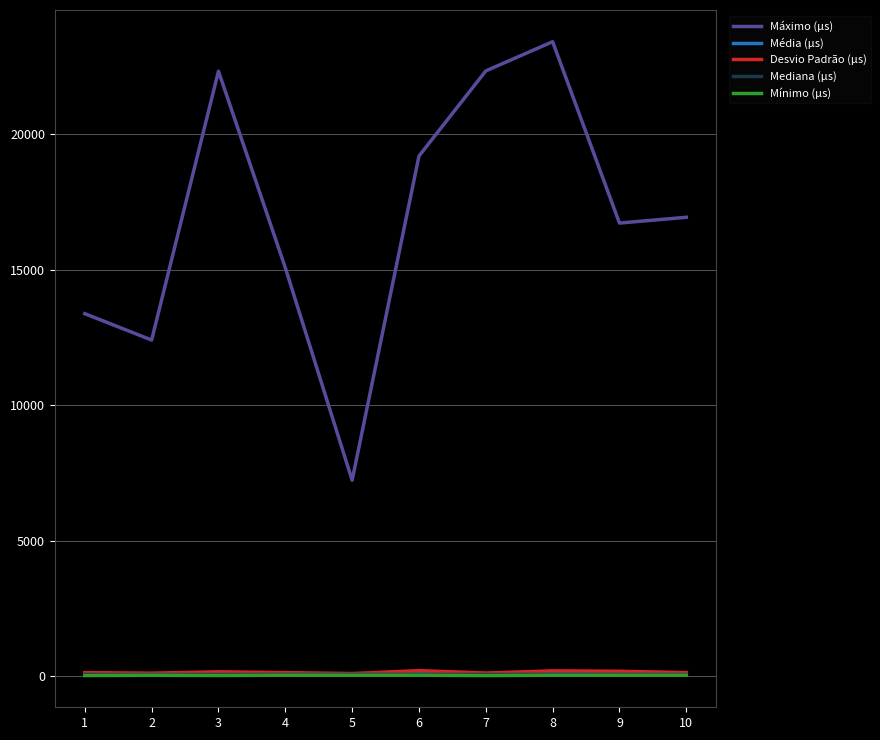

What is the difference between the maximum and minimum values in the Mínimo (µs) series?

13.7